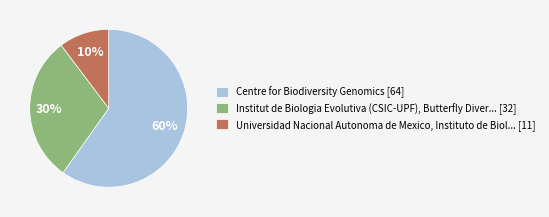

To the nearest percent, what is the average slice percentage?

33%